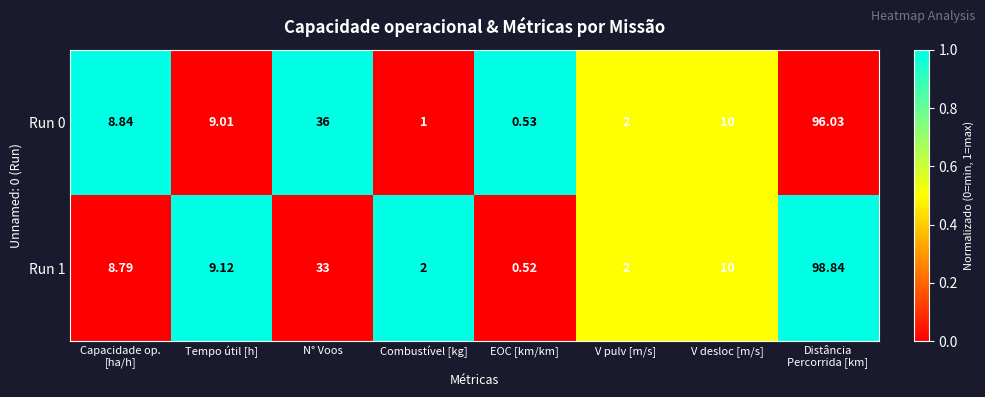

At which label does Run 0 first exceed 9?

Tempo útil [h]